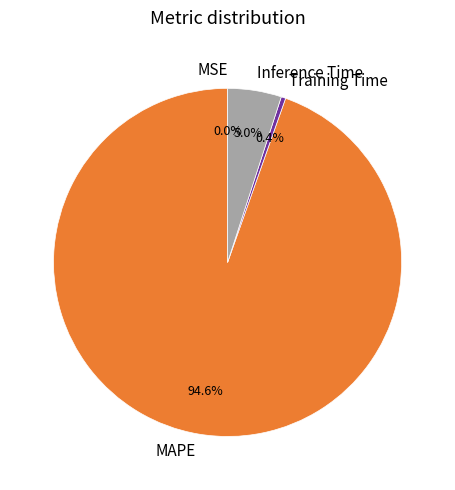

Between Training Time and MAPE, which is larger?

MAPE